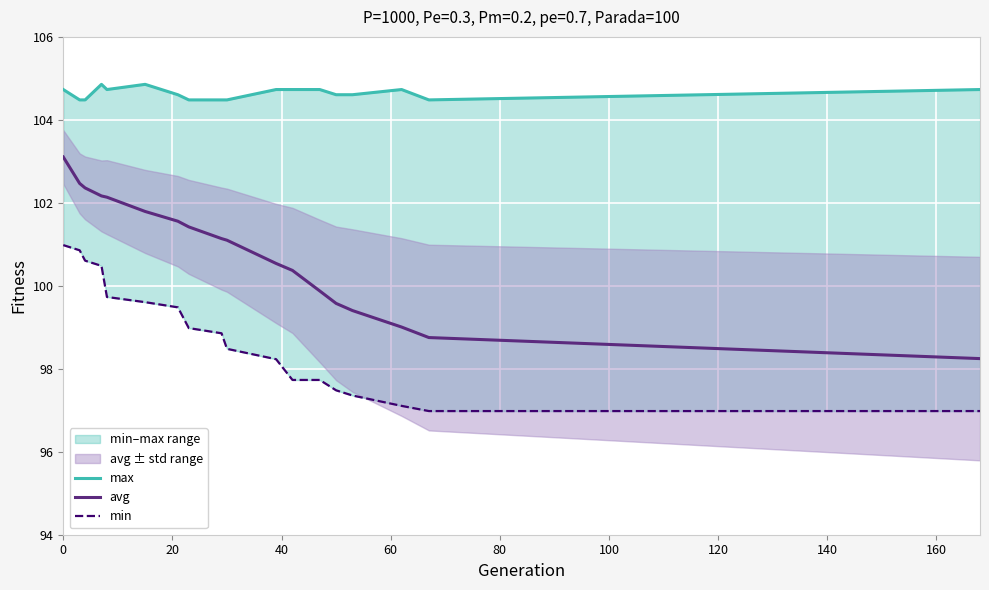

What is the maximum value for avg?

103.1